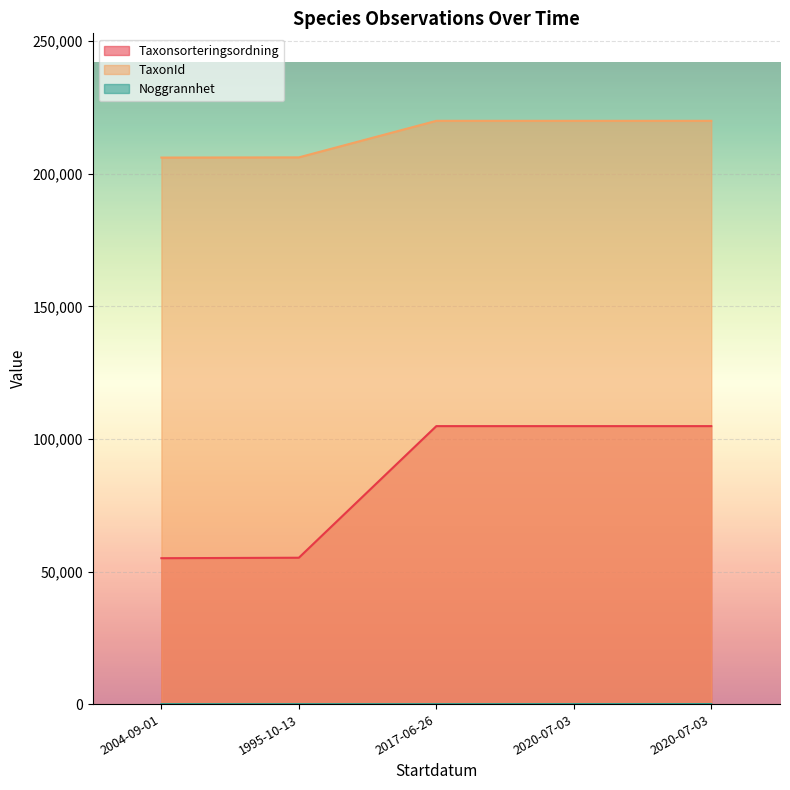

True or false: Noggrannhet and Taxonsorteringsordning intersect in this chart.

False